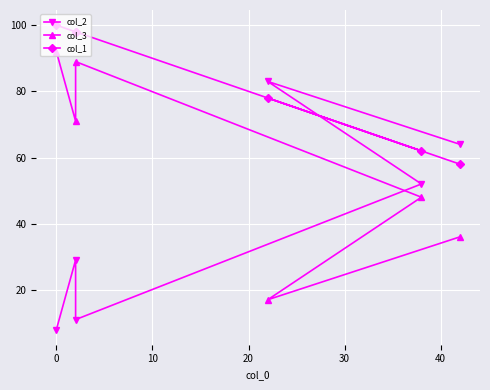

Reading right to left, what are all the values shown in this chart?

col_2: 64	83	52	11	29	8
col_3: 36	17	48	89	71	92
col_1: 58	78	62	98	98	100